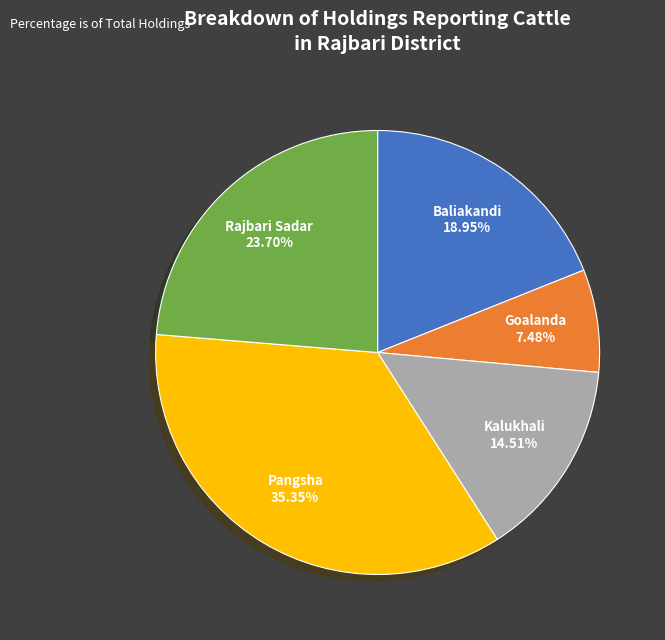

Is there any slice that represents more than half of the pie?

No